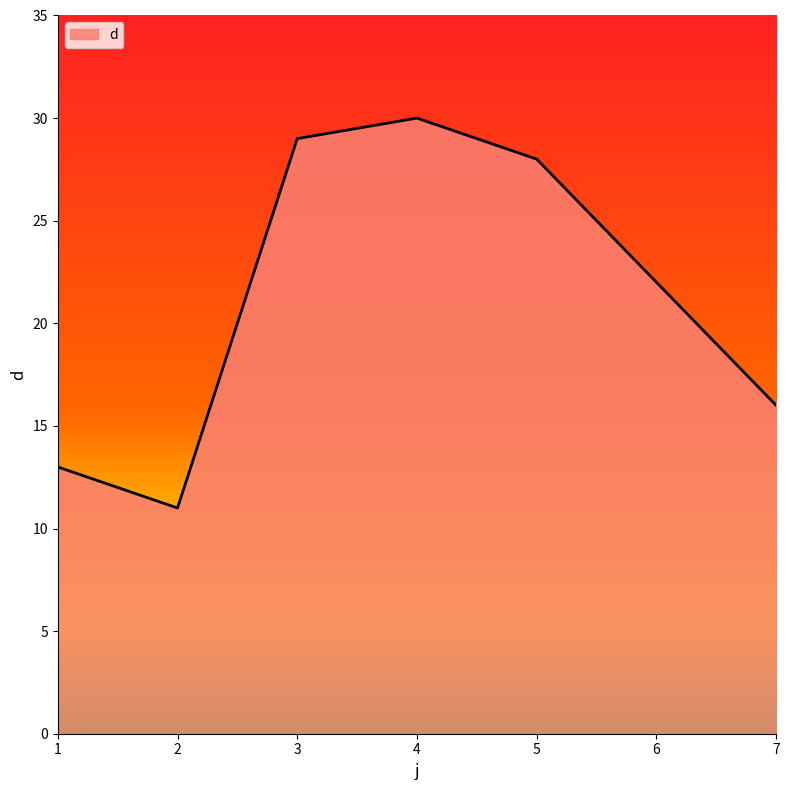

How many interior local peaks (higher than both neighbors) does the data have?

1